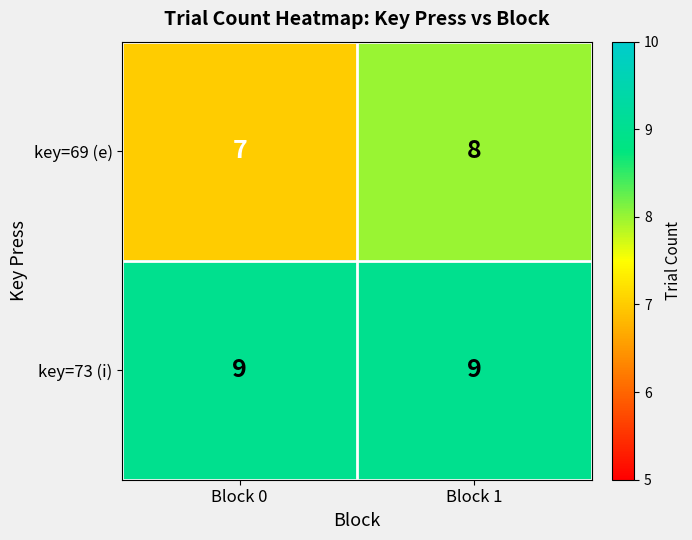

At which category is the sum across all series the highest?

Block 1